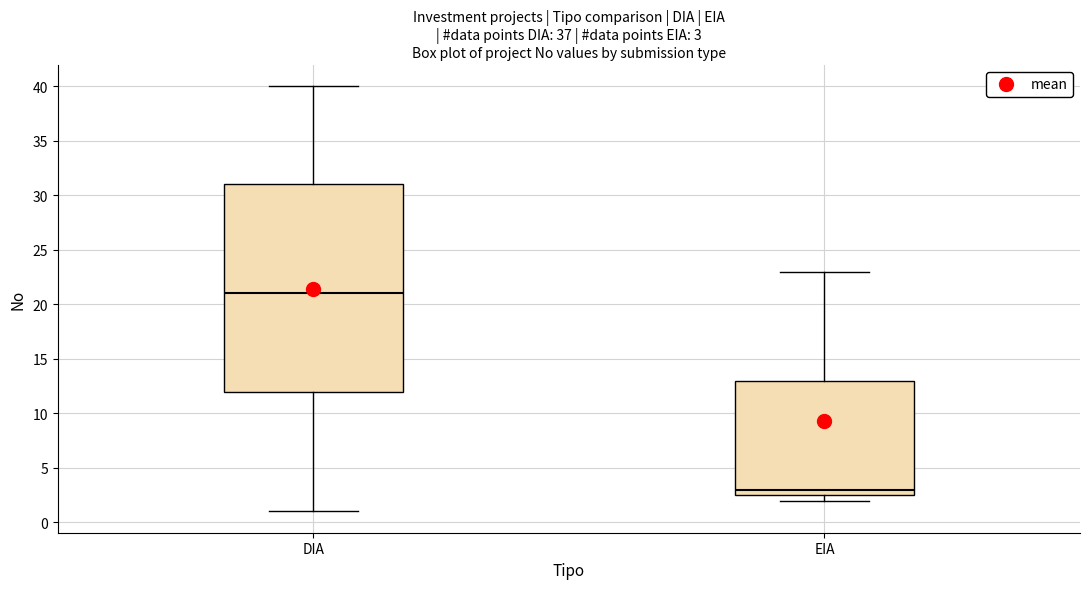

Which box has the lowest median line?

EIA